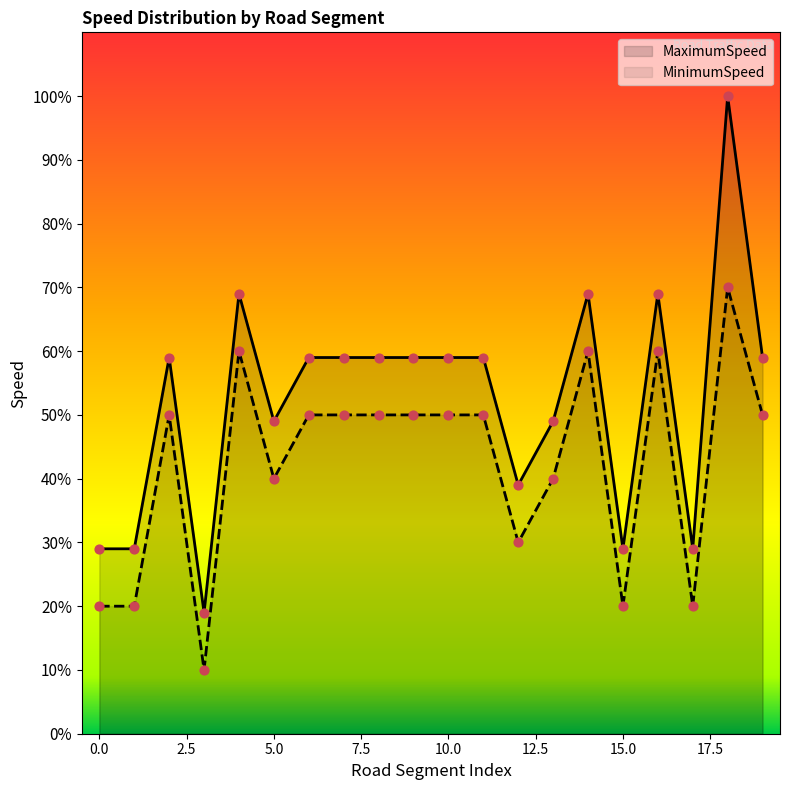

What is the ratio of the value at 5 to the value at 7?

0.8